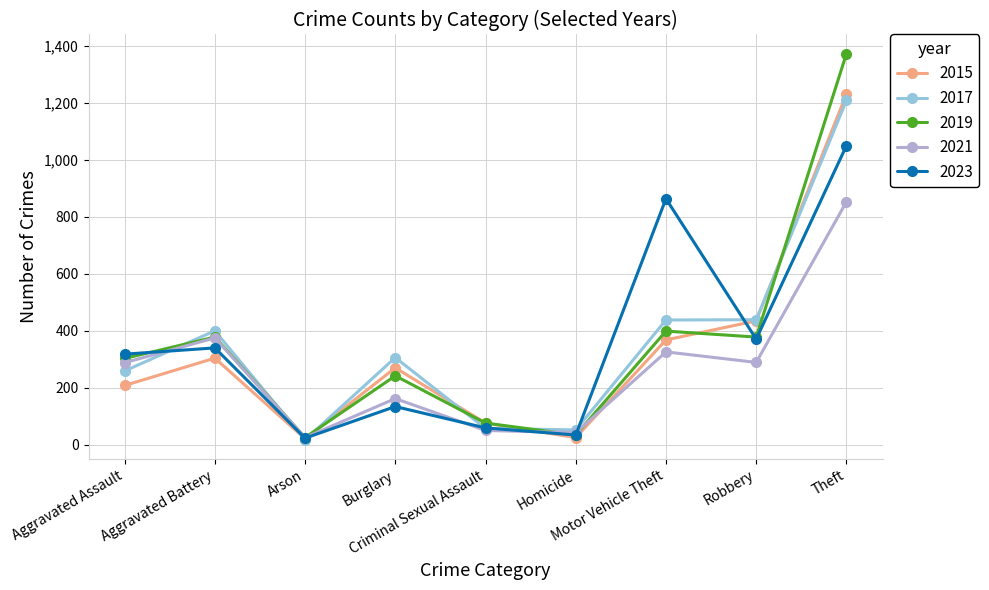

What is the difference between the second highest and minimum values in the 2019 series?

374